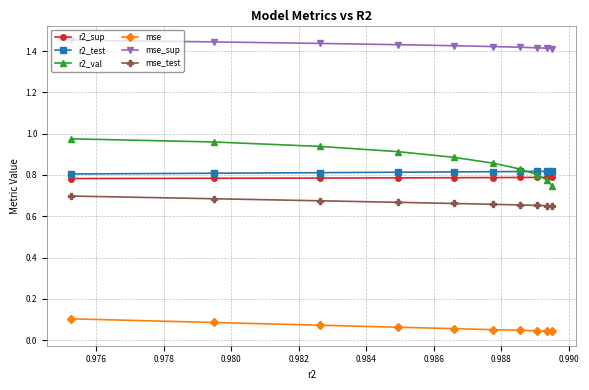

What is the highest value of the mse_test series?

0.7